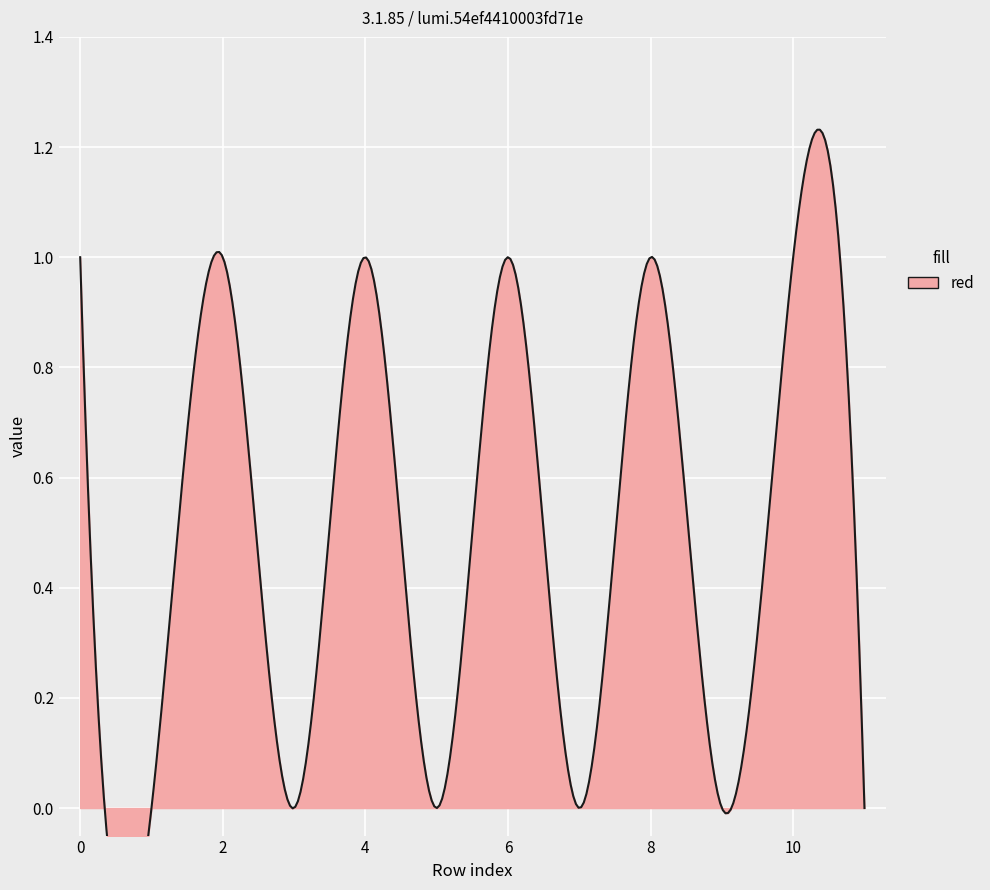

Is it true that the value at 2 is 1?

True